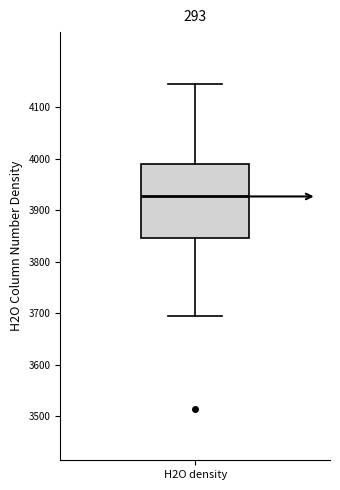

Read this box plot against the y-axis: the position of the median line, the range covered by the box, and the ends of both whiskers. The values are not printed on the chart, so give them approximately, as read against the axis.

median 3930, box 3850 to 3990, whiskers 3690 to 4150